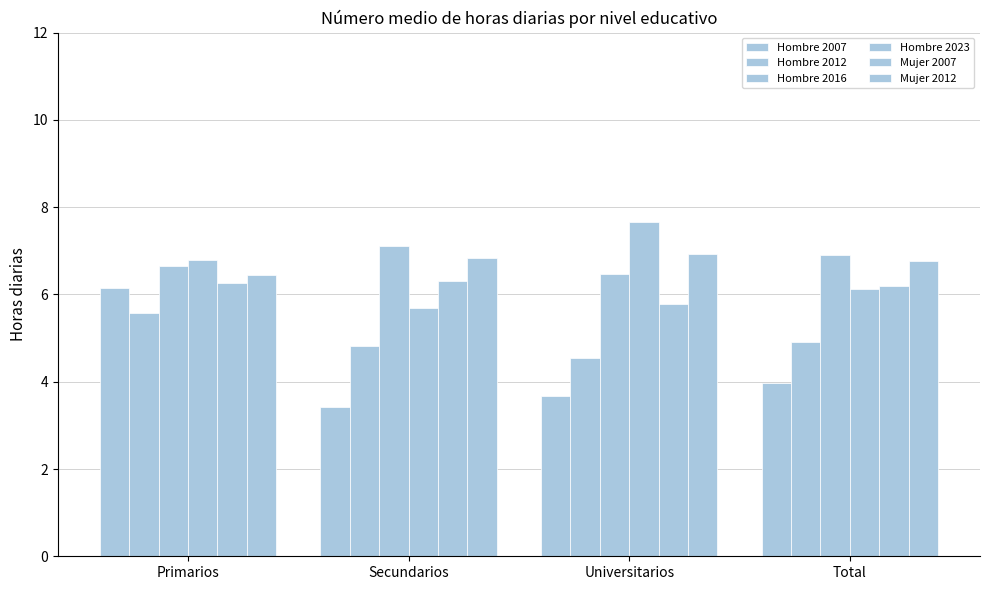

What is the difference between the maximum and second lowest values in the Mujer 2007 series?

0.1